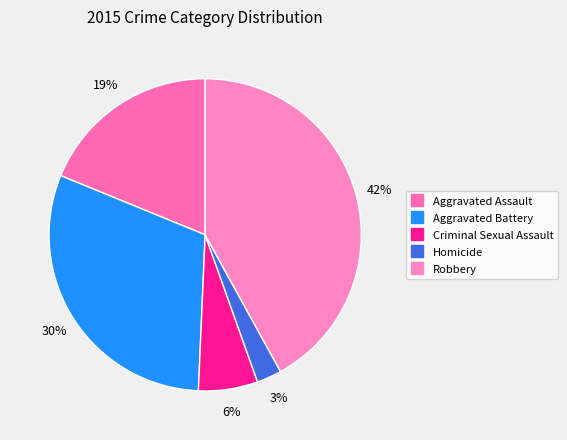

What portion of the pie excludes Aggravated Assault?

81.2%